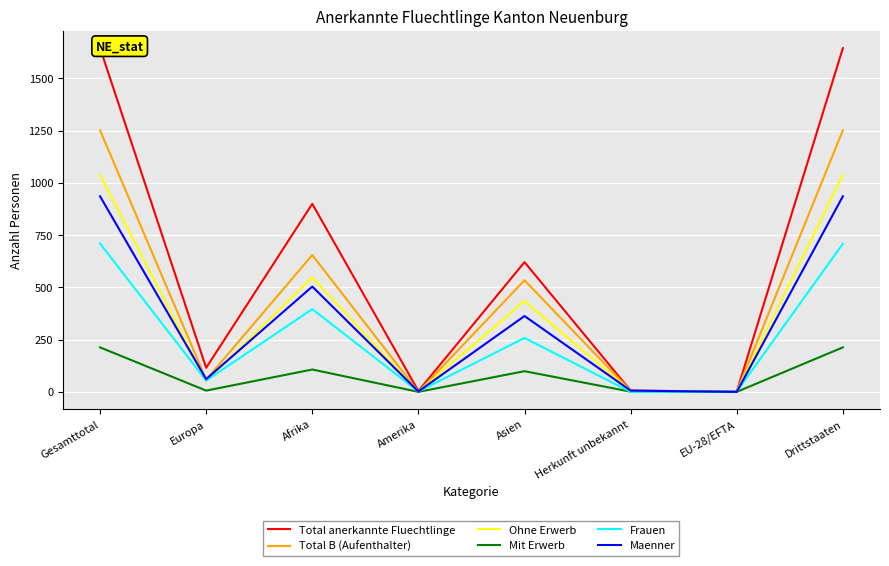

What is the sum of all Ohne Erwerb values?

3117